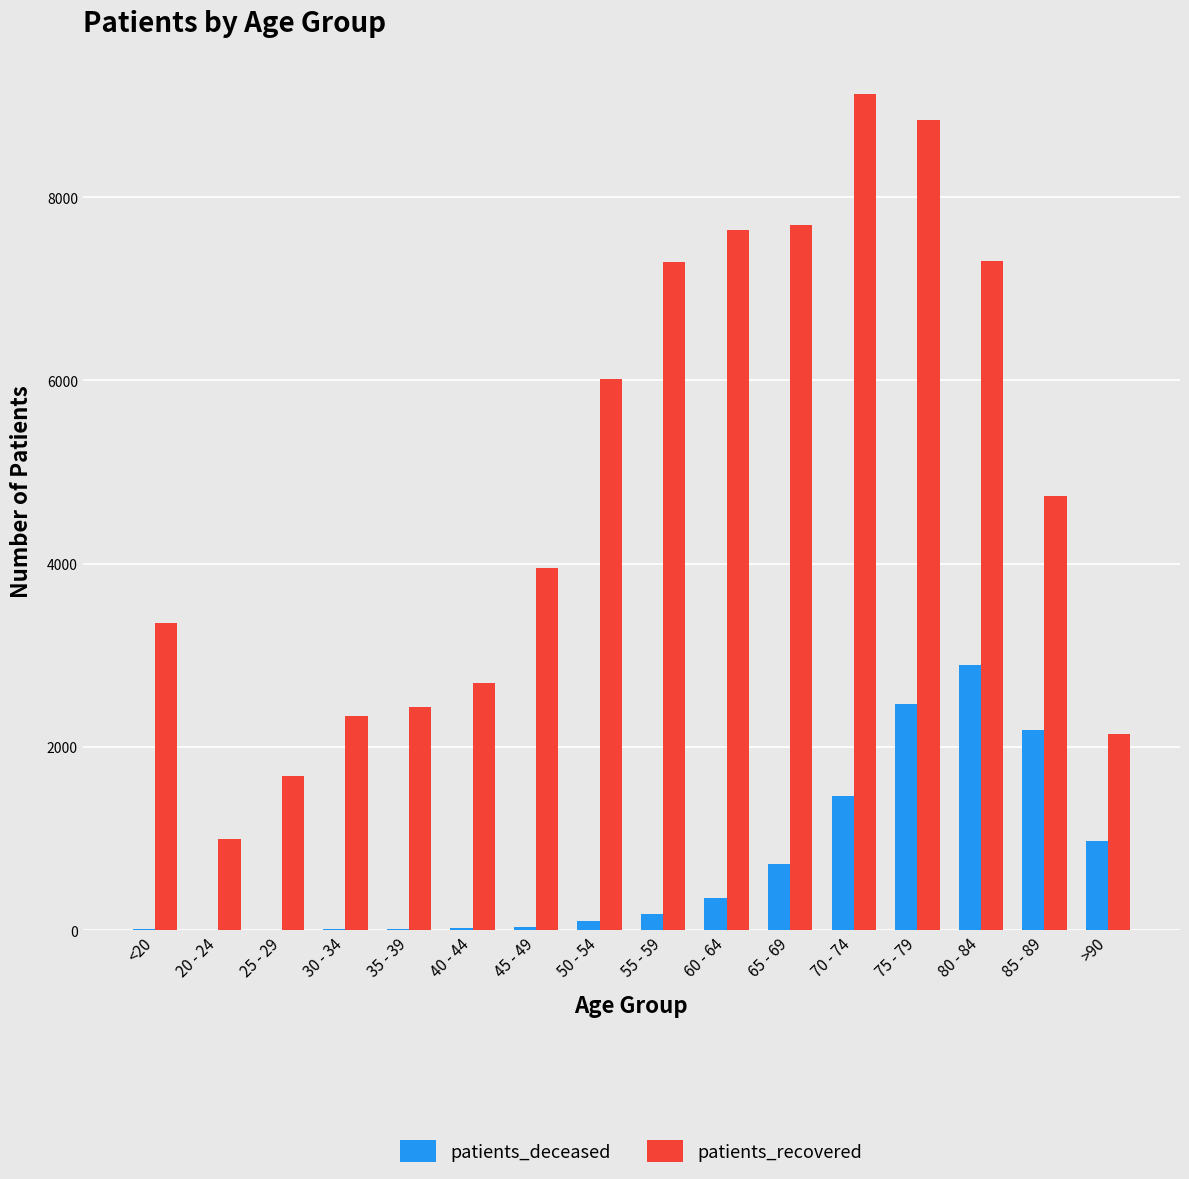

What is the sum of all patients_recovered values?

78278